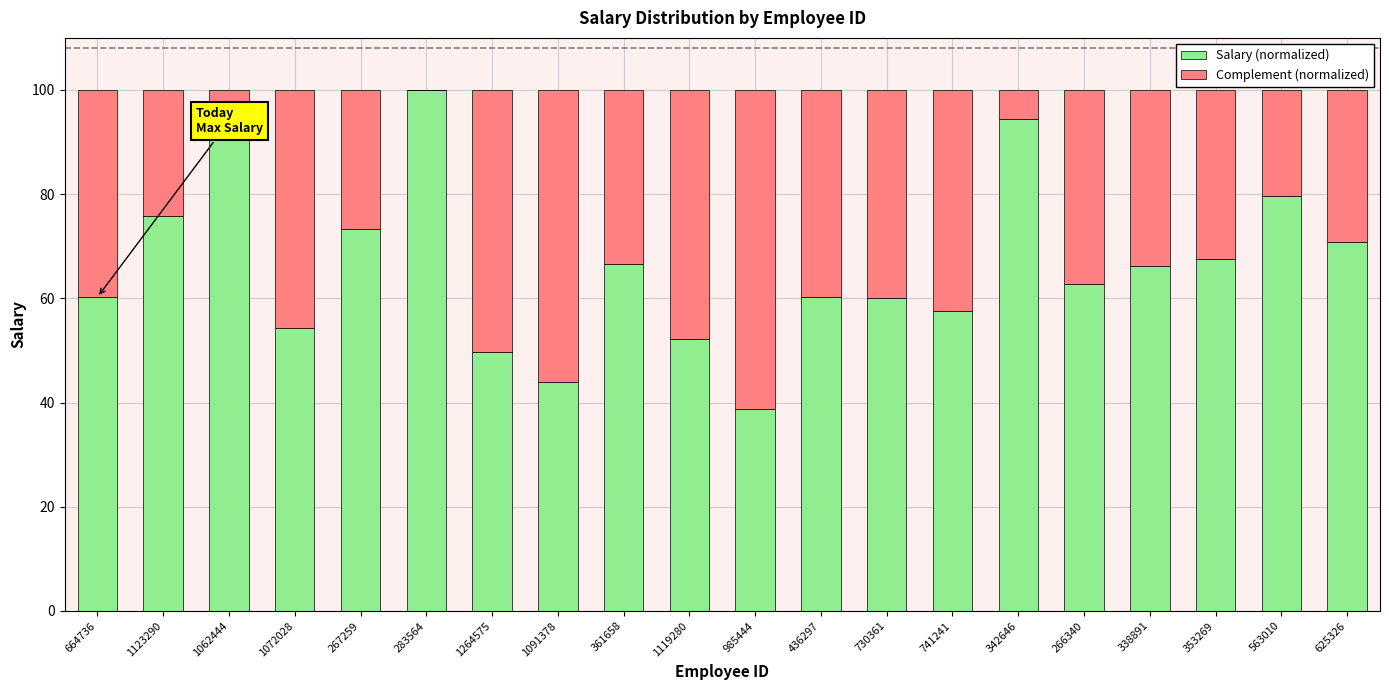

Is it true that Salary (normalized) equals 76.4 at 1091378?

False